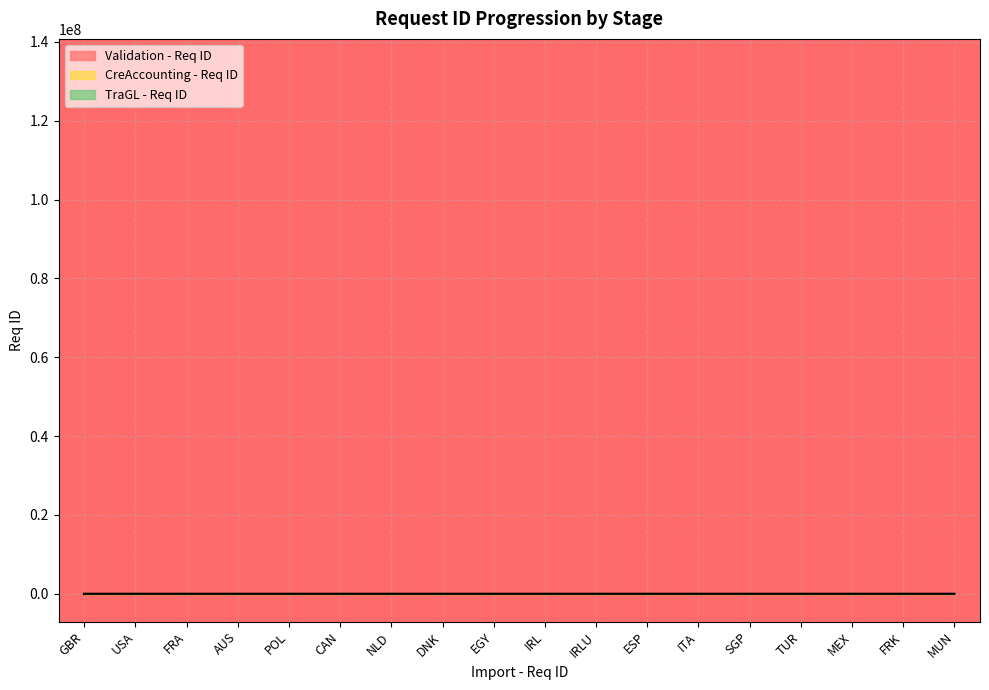

What position from the left is NLD?

7